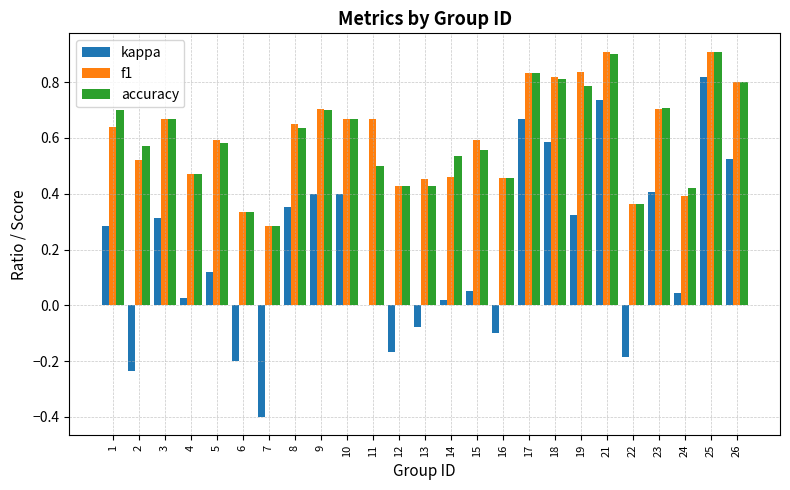

At which category is the sum across all series the highest?

25